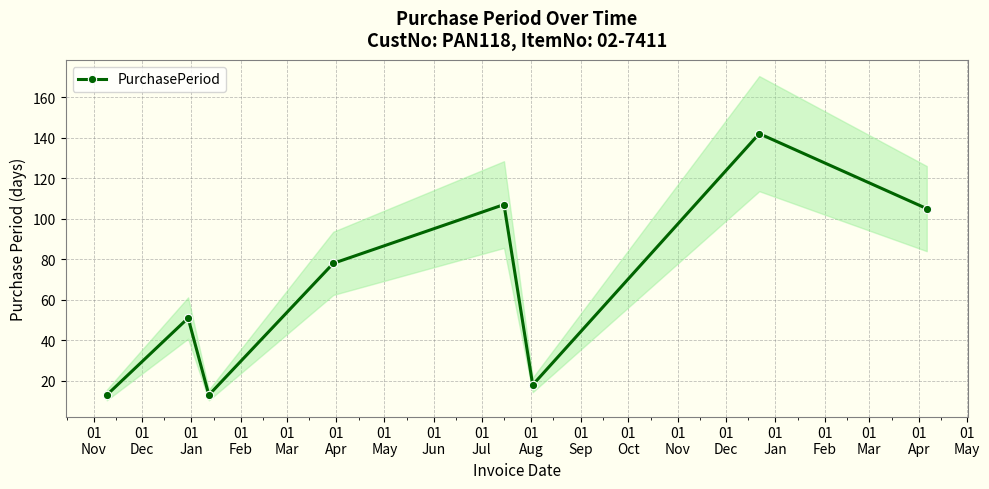

What is the difference between the maximum and minimum values?

129